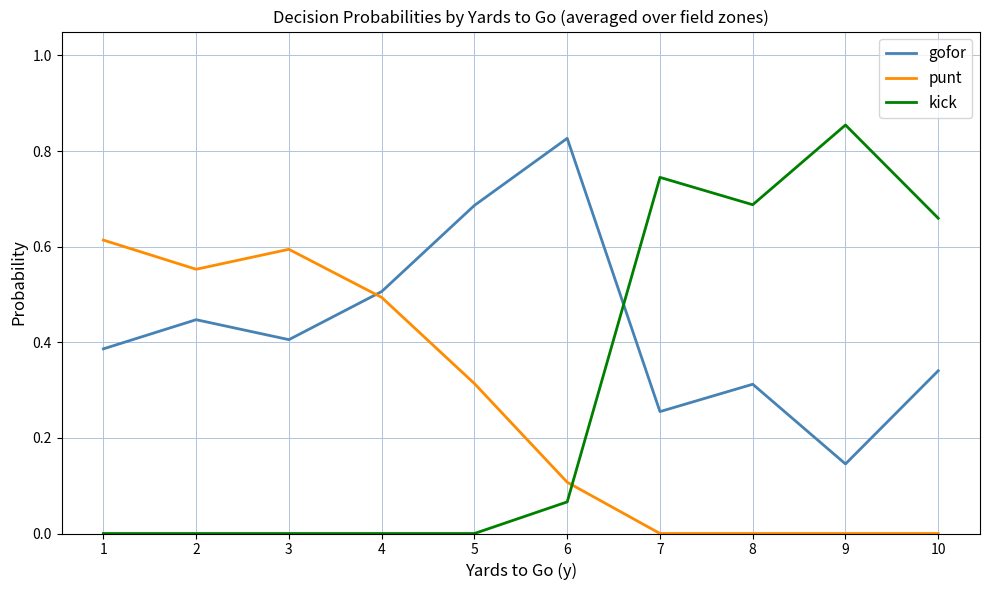

At which label does kick reach its peak?

9